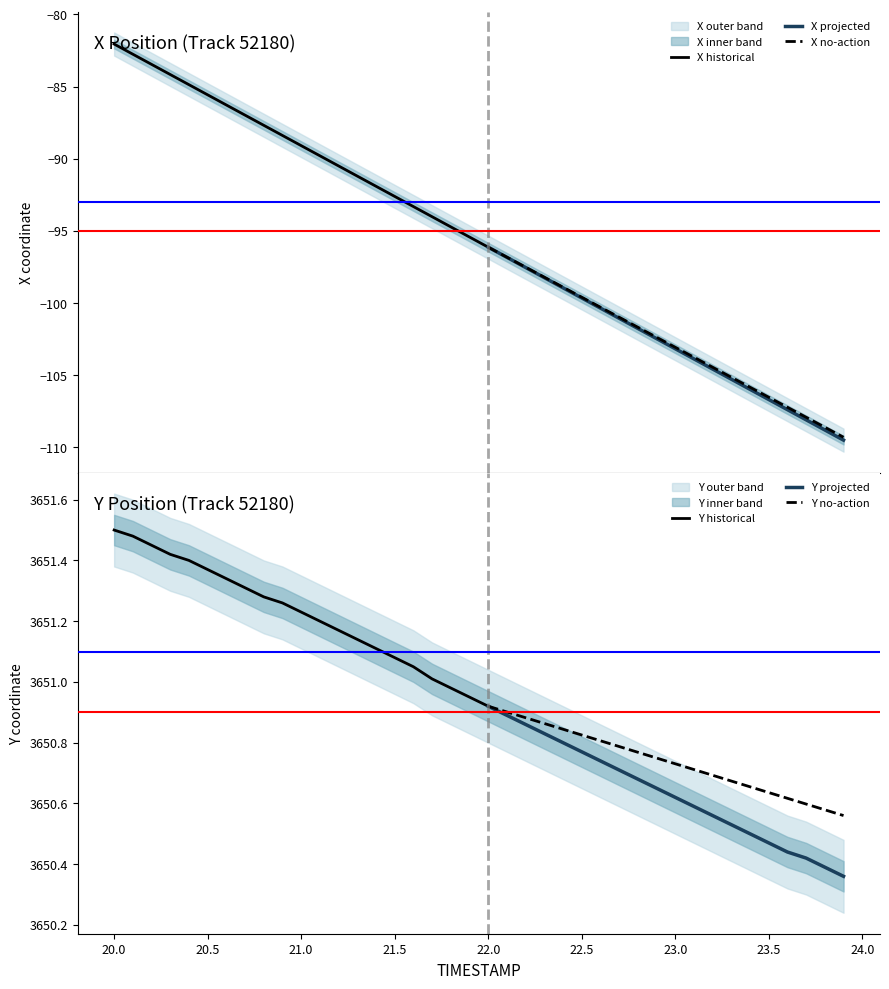

Reading left to right, transcribe all the data shown in this chart.

X: 20.0=-82.0	20.1=-82.8	20.2=-83.5	20.3=-84.2	20.4=-84.9	20.5=-85.6	20.6=-86.3	20.7=-87.0	20.8=-87.7	20.9=-88.4	21.0=-89.1	21.1=-89.8	21.2=-90.5	21.3=-91.2	21.4=-91.9	21.5=-92.6	21.6=-93.3	21.7=-94.0	21.8=-94.7	21.9=-95.4	22.0=-96.1	22.1=-96.8	22.2=-97.5	22.3=-98.2	22.4=-98.9	22.5=-99.6	22.6=-100.4	22.7=-101.1	22.8=-101.8	22.9=-102.5	23.0=-103.2	23.1=-103.9	23.2=-104.6	23.3=-105.3	23.4=-106.0	23.5=-106.7	23.6=-107.4	23.7=-108.1	23.8=-108.8	23.9=-109.5
Y: 20.0=3651.5	20.1=3651.5	20.2=3651.4	20.3=3651.4	20.4=3651.4	20.5=3651.4	20.6=3651.3	20.7=3651.3	20.8=3651.3	20.9=3651.3	21.0=3651.2	21.1=3651.2	21.2=3651.2	21.3=3651.1	21.4=3651.1	21.5=3651.1	21.6=3651.1	21.7=3651.0	21.8=3651.0	21.9=3650.9	22.0=3650.9	22.1=3650.9	22.2=3650.9	22.3=3650.8	22.4=3650.8	22.5=3650.8	22.6=3650.7	22.7=3650.7	22.8=3650.7	22.9=3650.7	23.0=3650.6	23.1=3650.6	23.2=3650.6	23.3=3650.5	23.4=3650.5	23.5=3650.5	23.6=3650.4	23.7=3650.4	23.8=3650.4	23.9=3650.4